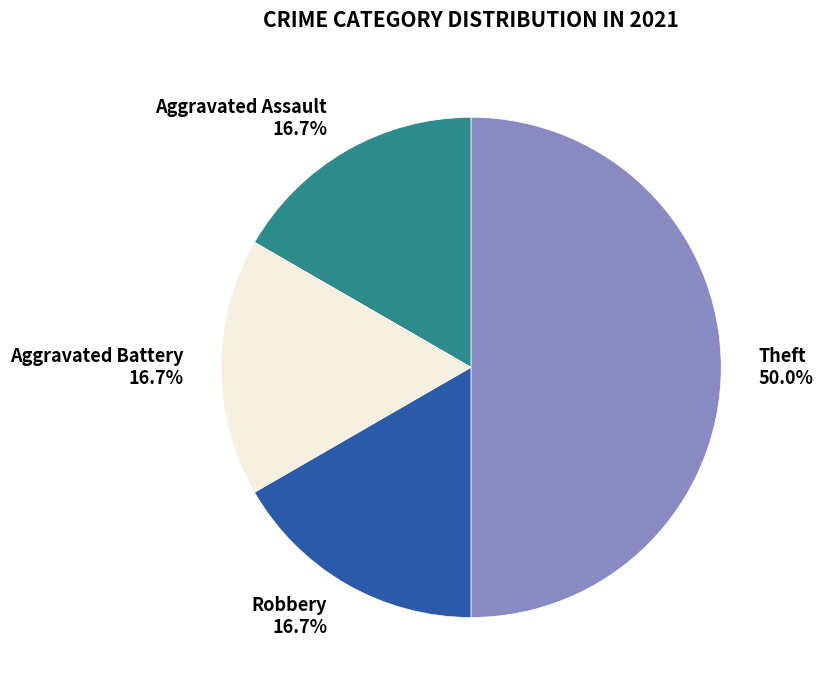

To the nearest percent, what is the average slice percentage?

25%